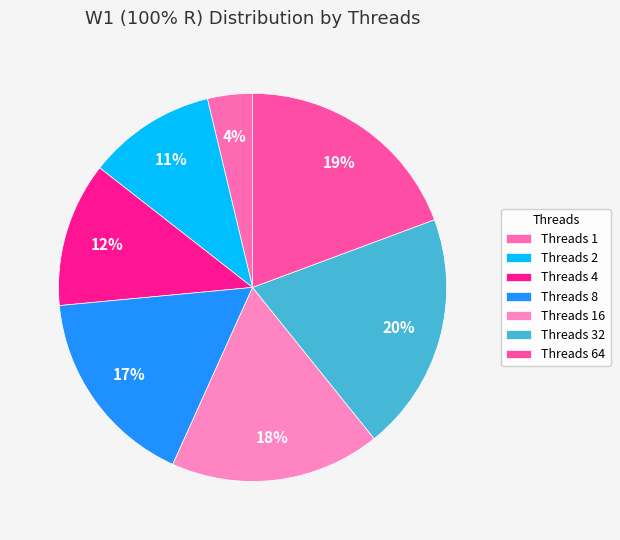

Which category has the biggest portion of the pie?

Threads 32